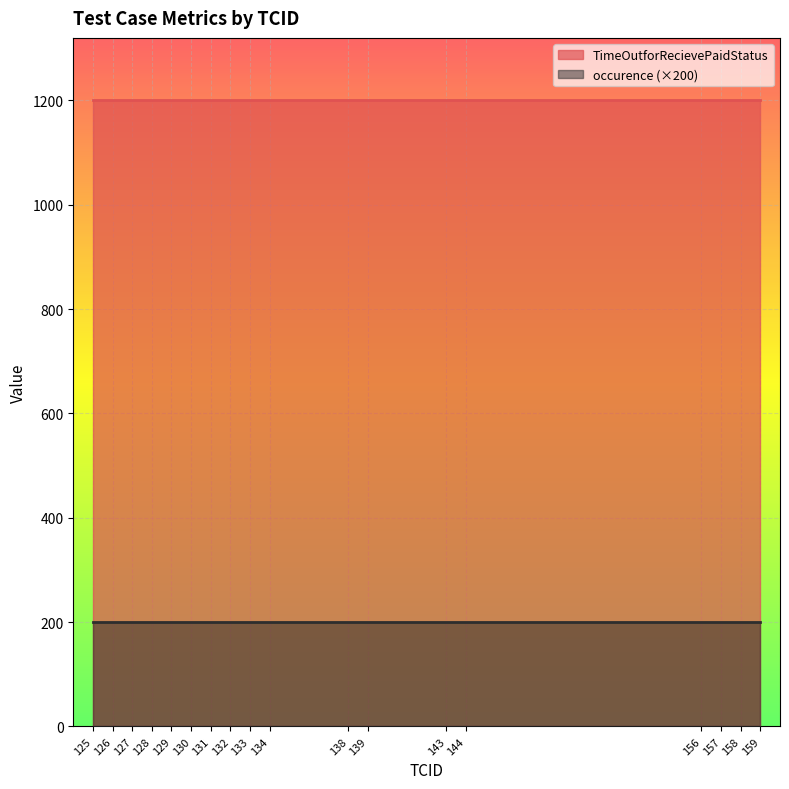

Rank the series at 138 from lowest to highest value.

occurence (×200), TimeOutforRecievePaidStatus